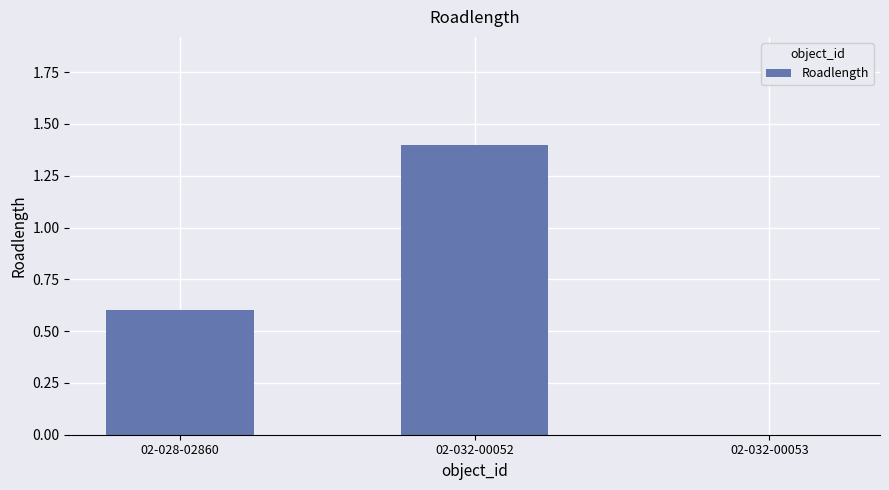

Reading left to right, extract all data points from this chart.

0.6	1.4	0.0